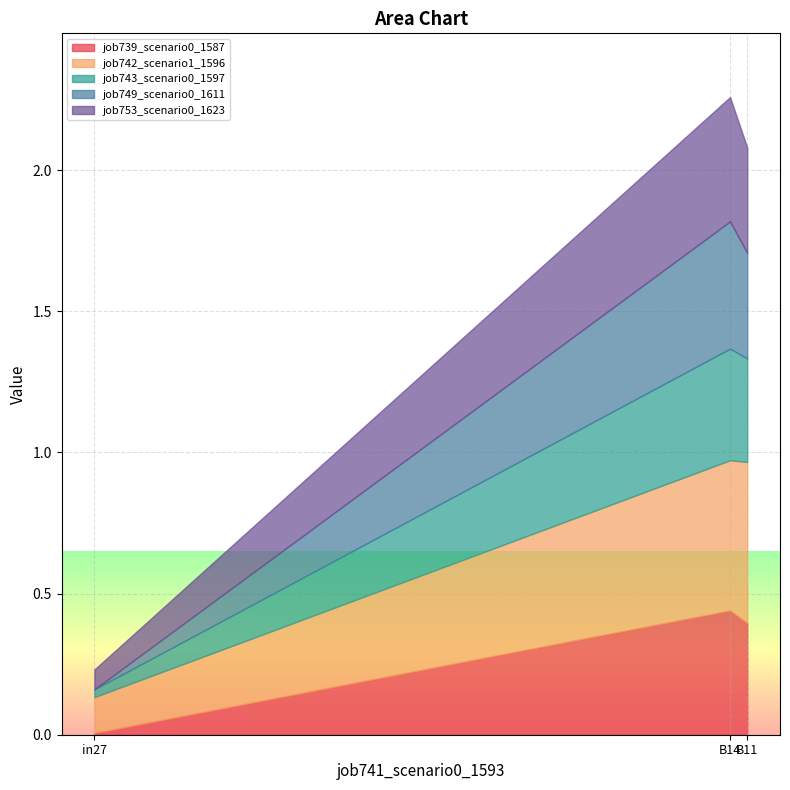

Reading left to right, what are all the values shown in this chart?

job739_scenario0_1587: in27=0.0	B14=0.4	B11=0.4
job742_scenario1_1596: in27=0.1	B14=0.5	B11=0.6
job743_scenario0_1597: in27=0.0	B14=0.4	B11=0.4
job749_scenario0_1611: in27=0.0	B14=0.5	B11=0.4
job753_scenario0_1623: in27=0.1	B14=0.4	B11=0.4